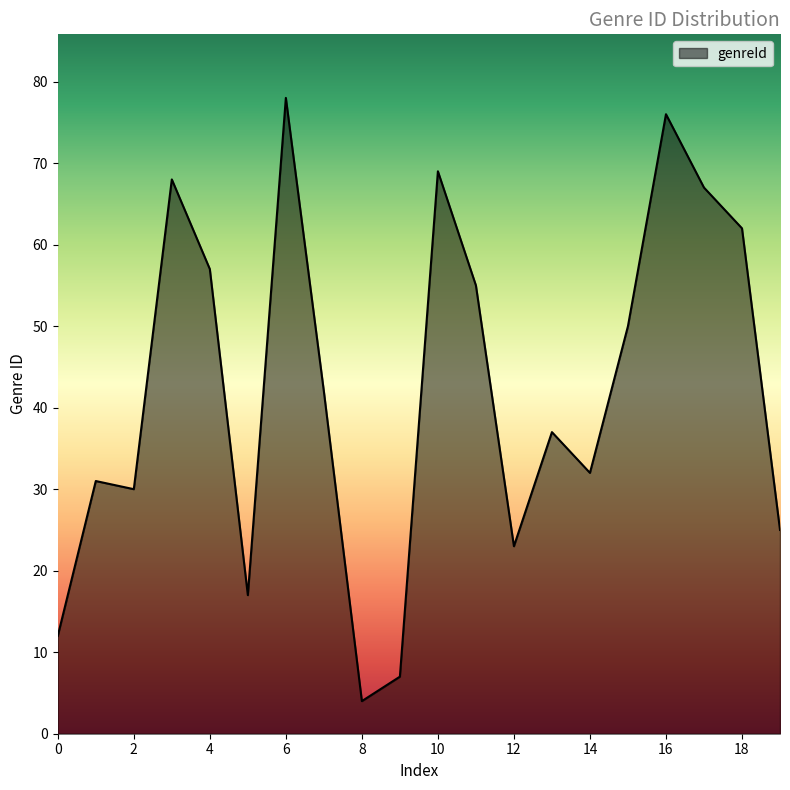

What is the difference between the maximum and minimum values?

74